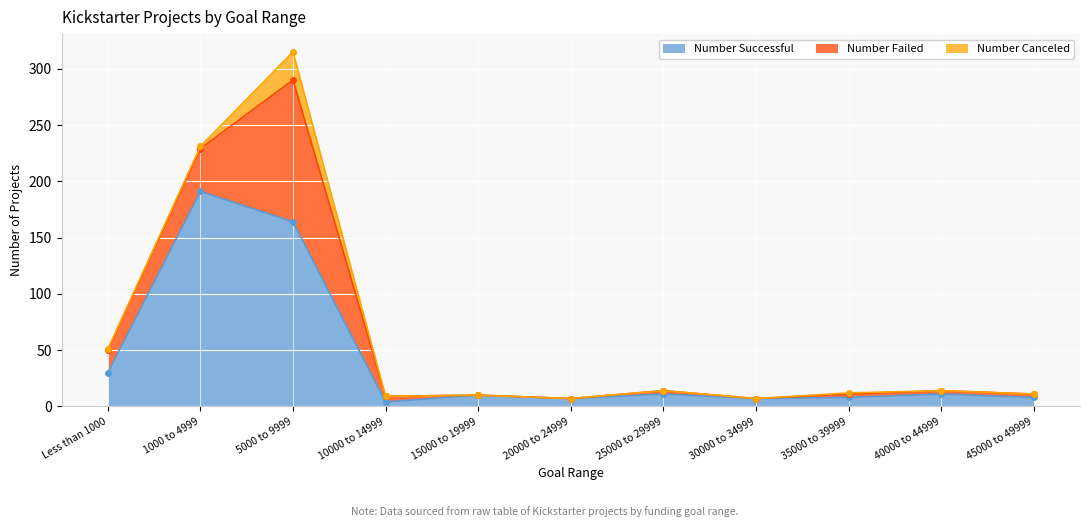

What is the label of the 3rd point from the left?

5000 to 9999